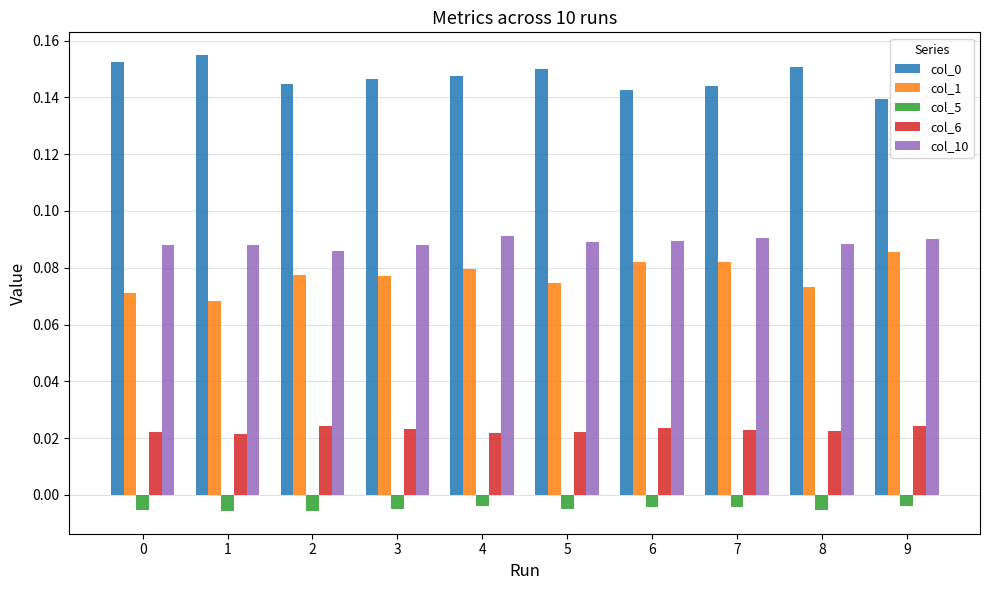

Is the value of col_6 at 3 greater than the value of col_10 at 8?

No